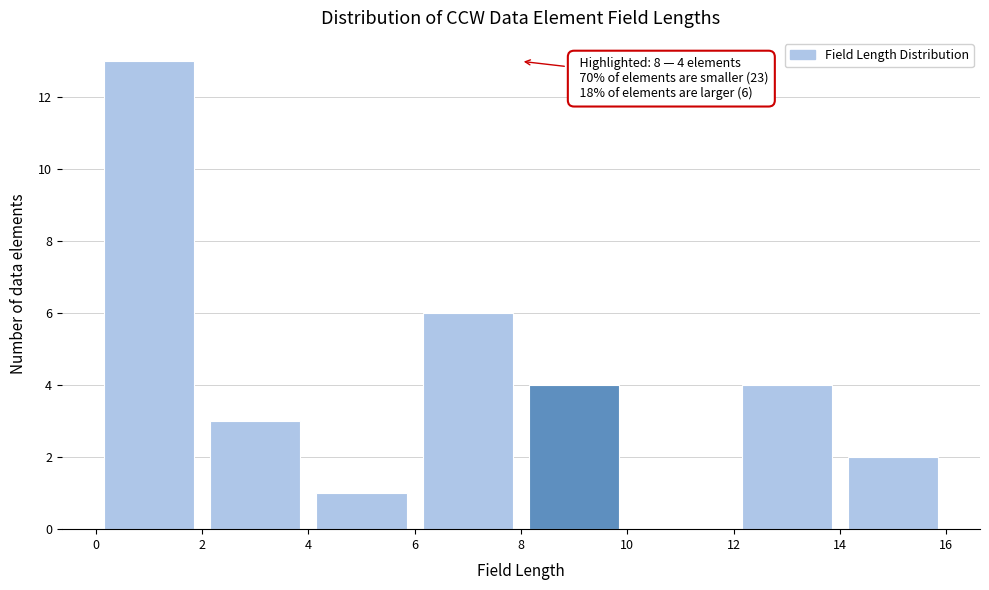

Over which range of the x-axis is the bar tallest?

0 to 2